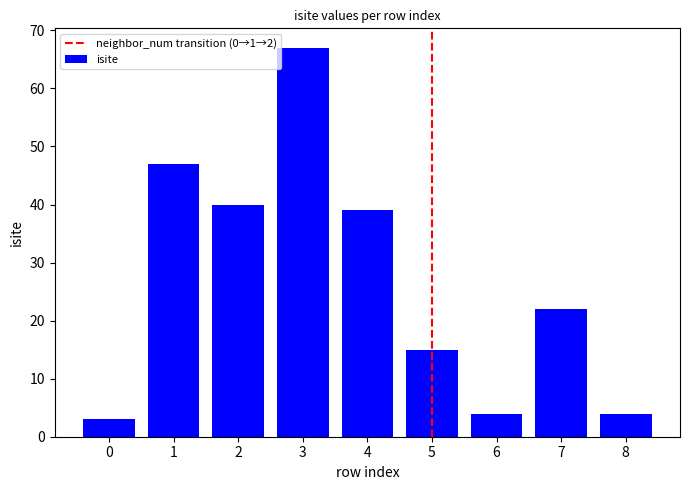

What is the change in value from 0 to 5?

+12